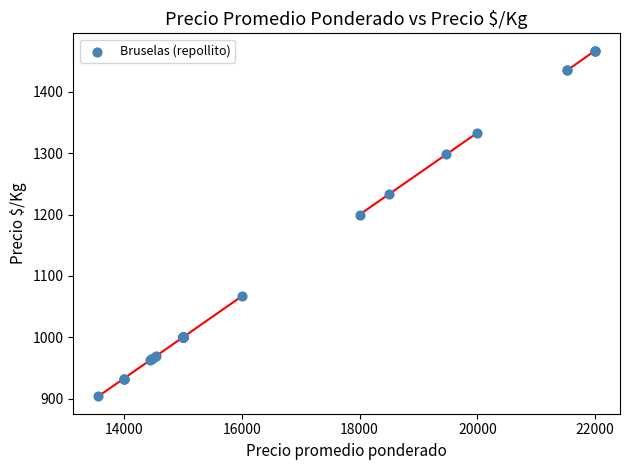

What Y value in the scatter plot is closest to 1185?

1200